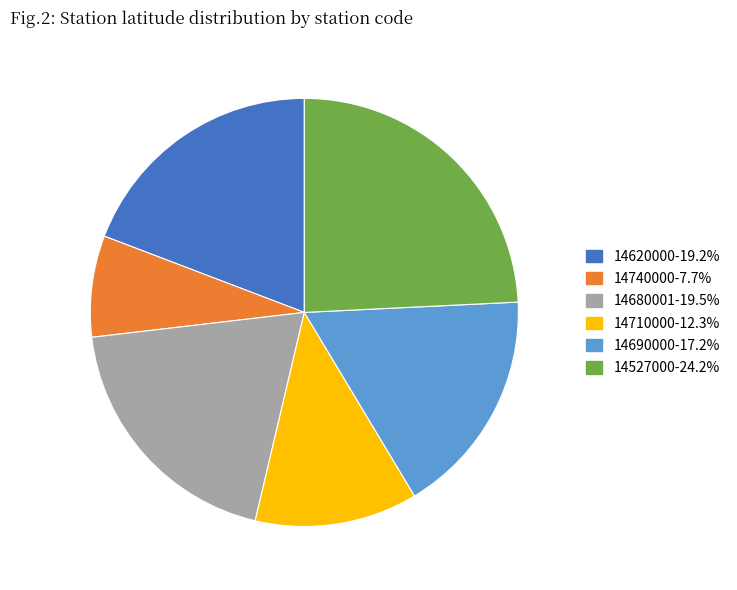

True or false: 14740000 accounts for 8% of the total.

True